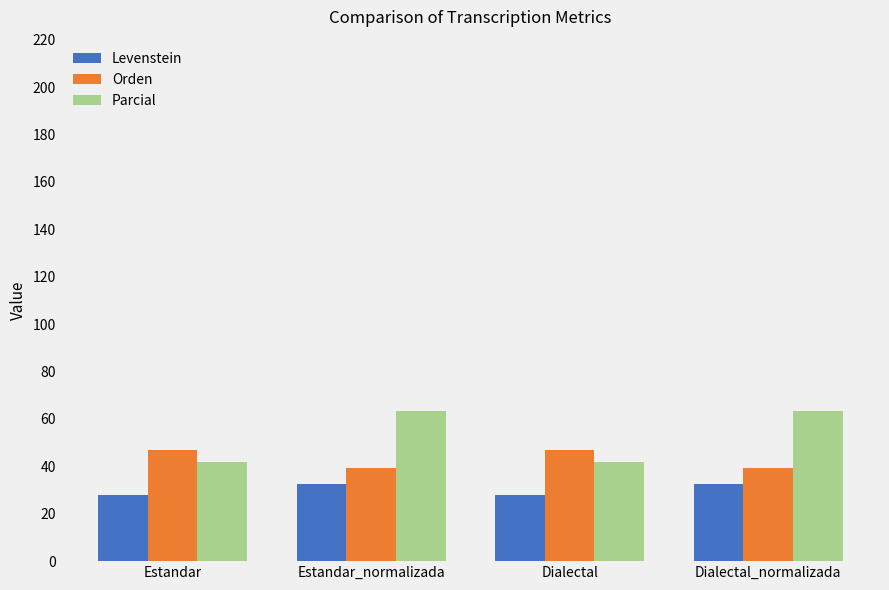

Is the value of Levenstein at Dialectal_normalizada greater than the value of Parcial at Estandar?

No